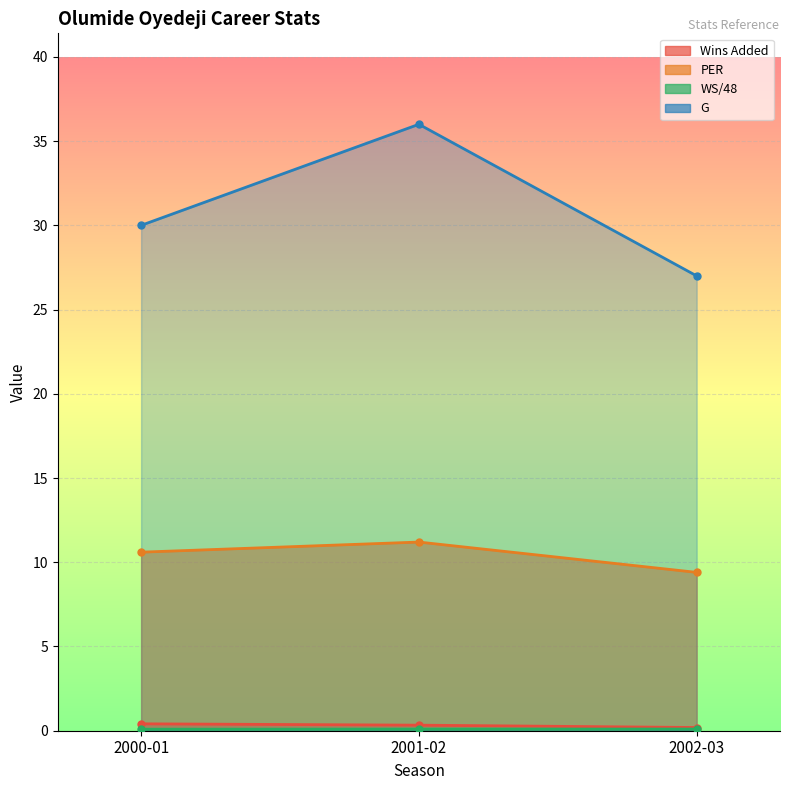

Between 2000-01 and 2001-02, which series saw the biggest shift?

G